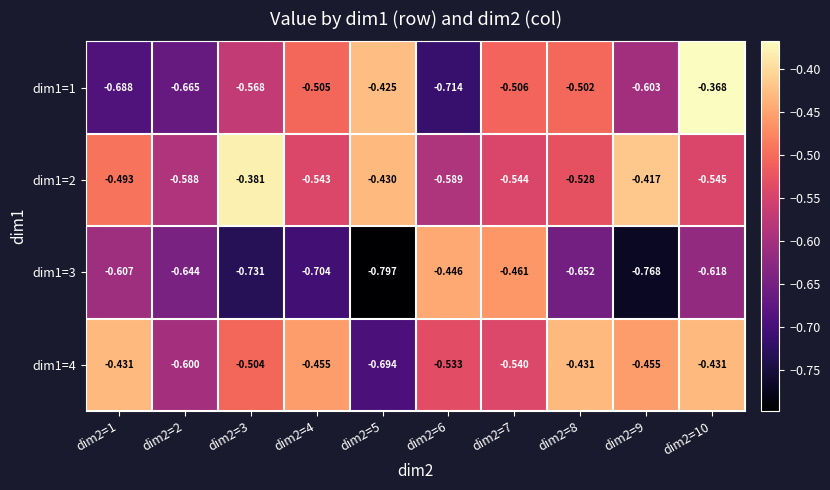

Is the value of dim1=4 at dim2=9 greater than the value of dim1=2 at dim2=2?

Yes